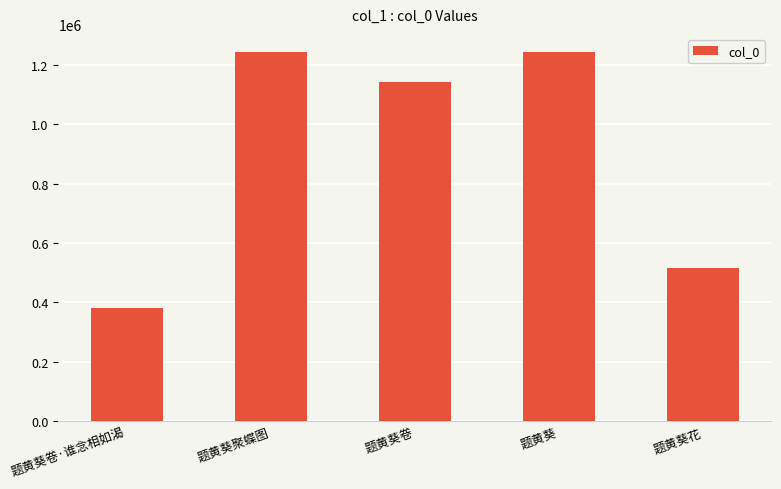

The chart shows a value of 1242170 at 题黄葵聚蝶图. True or false?

True